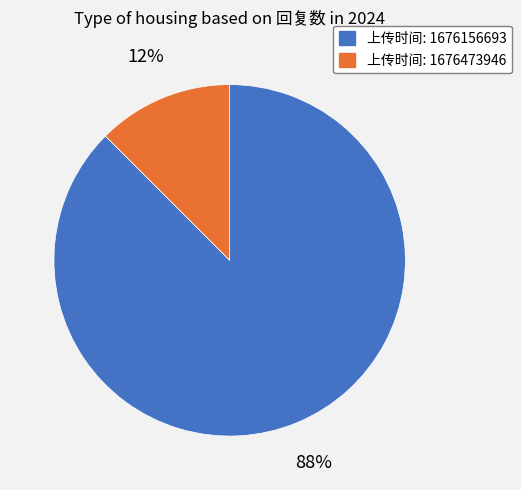

Is there a majority slice in this chart?

Yes